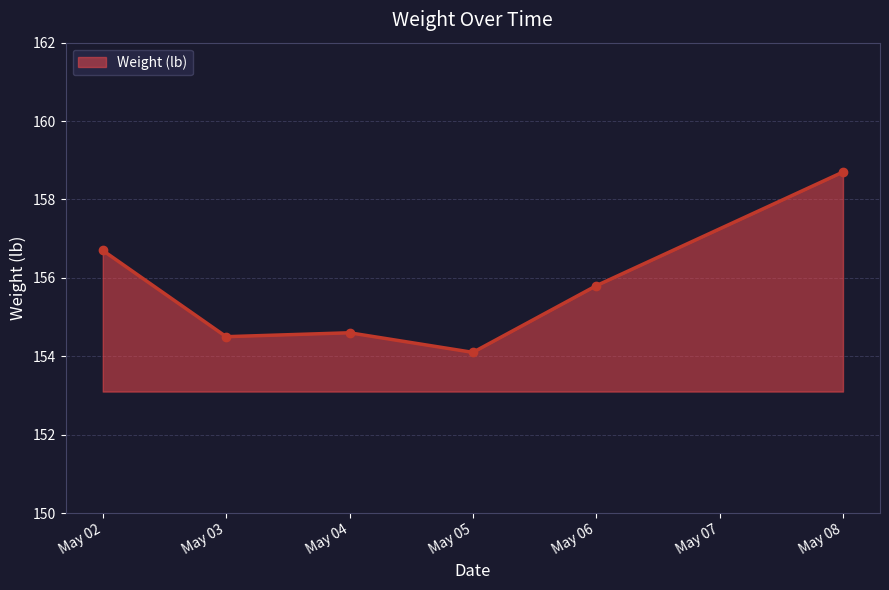

Where is the data nearest to the value 156?

May 06